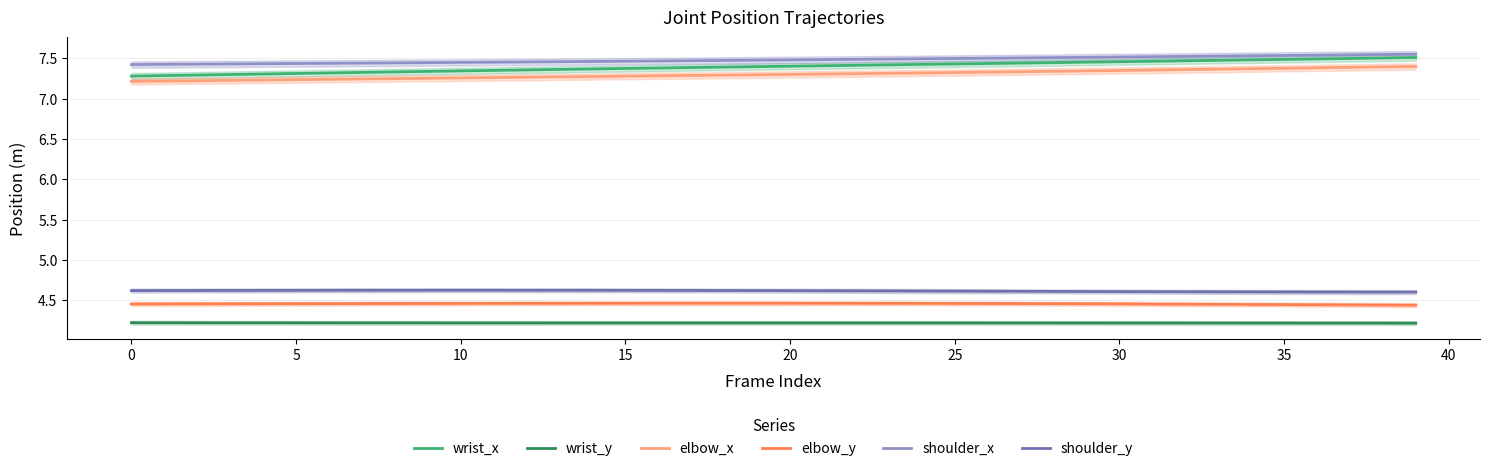

Count the number of data series in this chart.

6